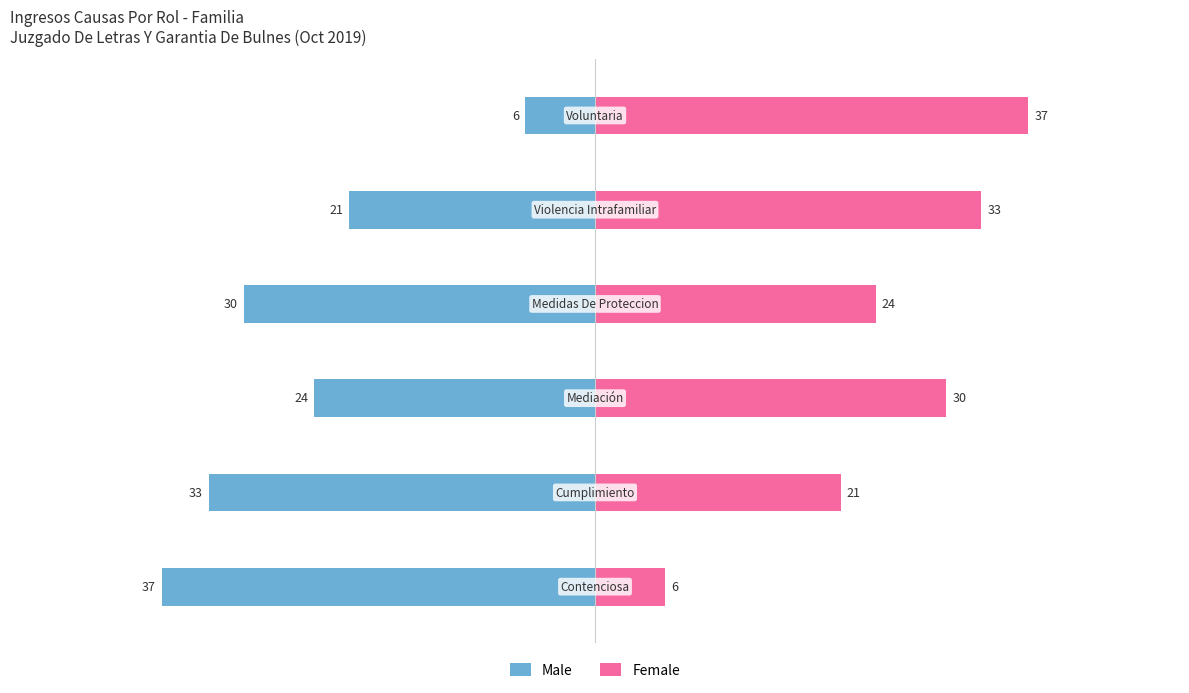

How many bars are there in total?

12